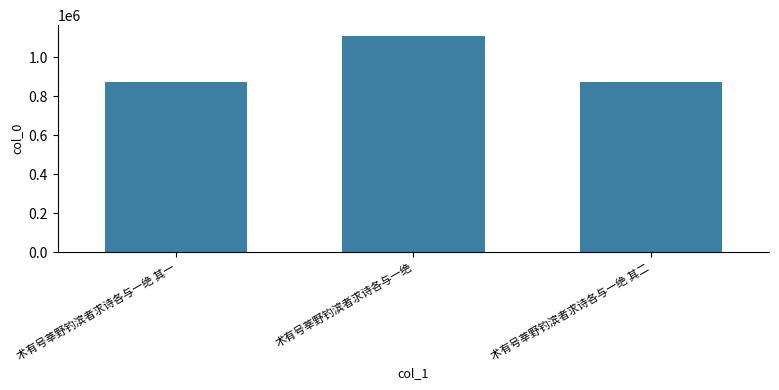

Read the value at 术有号莘野钓滨者求诗各与一绝 其二.

872243